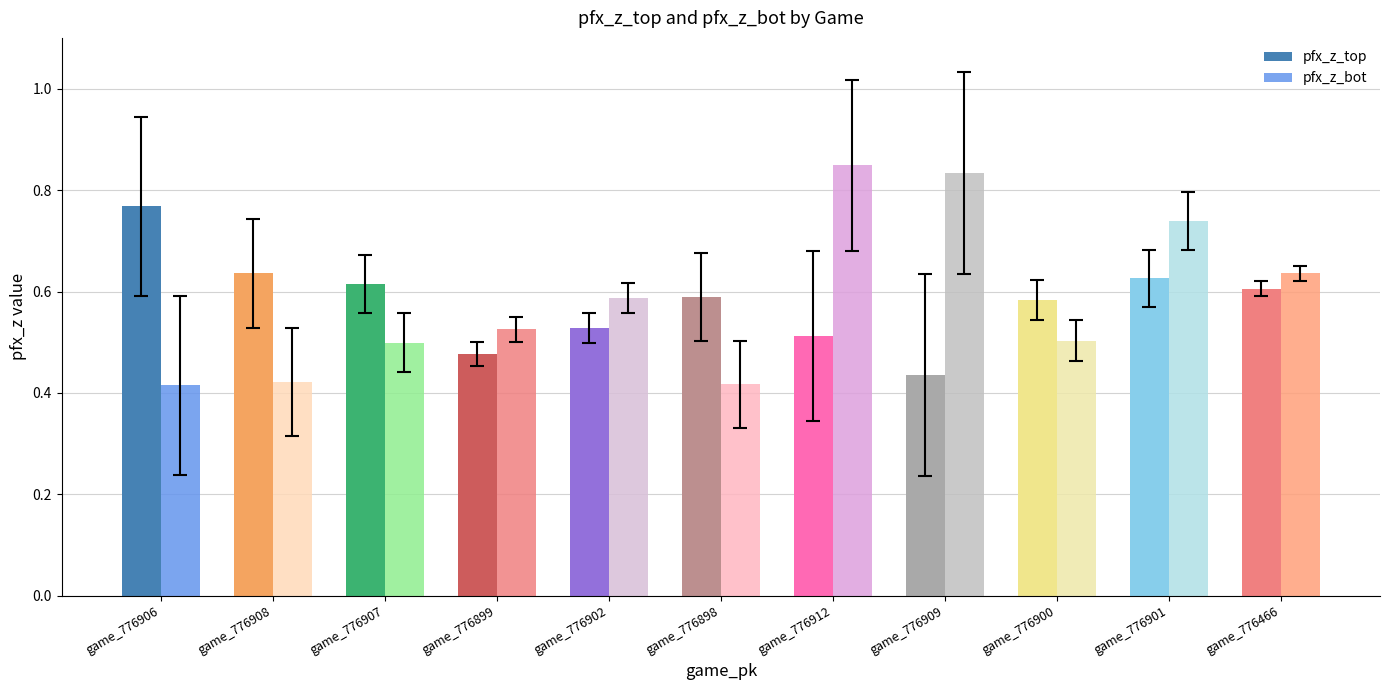

How many bars are there in total?

22